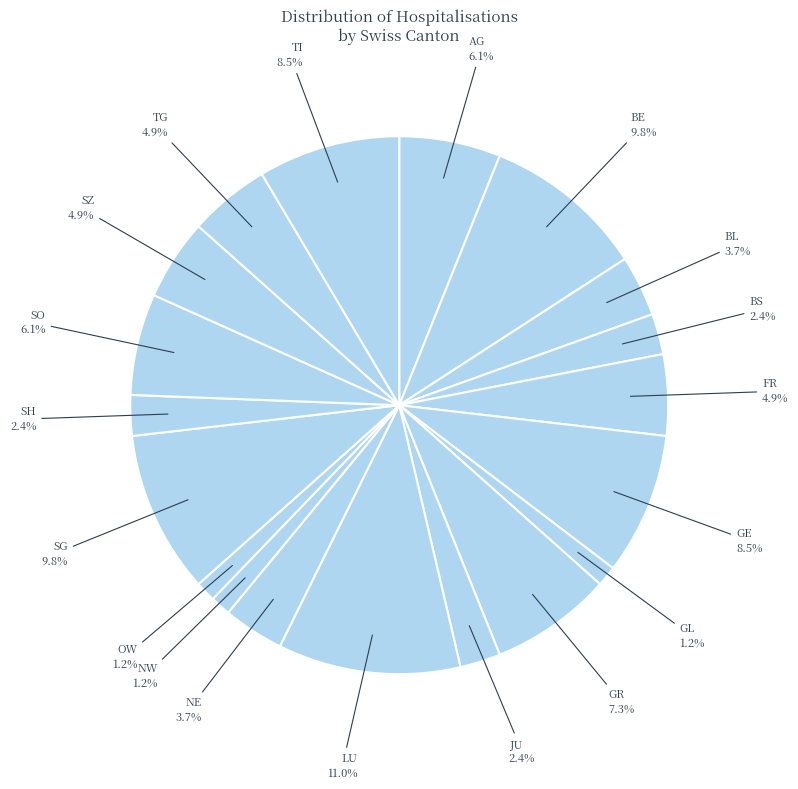

To the nearest percent, what is the difference between the largest and smallest slice percentages?

10%